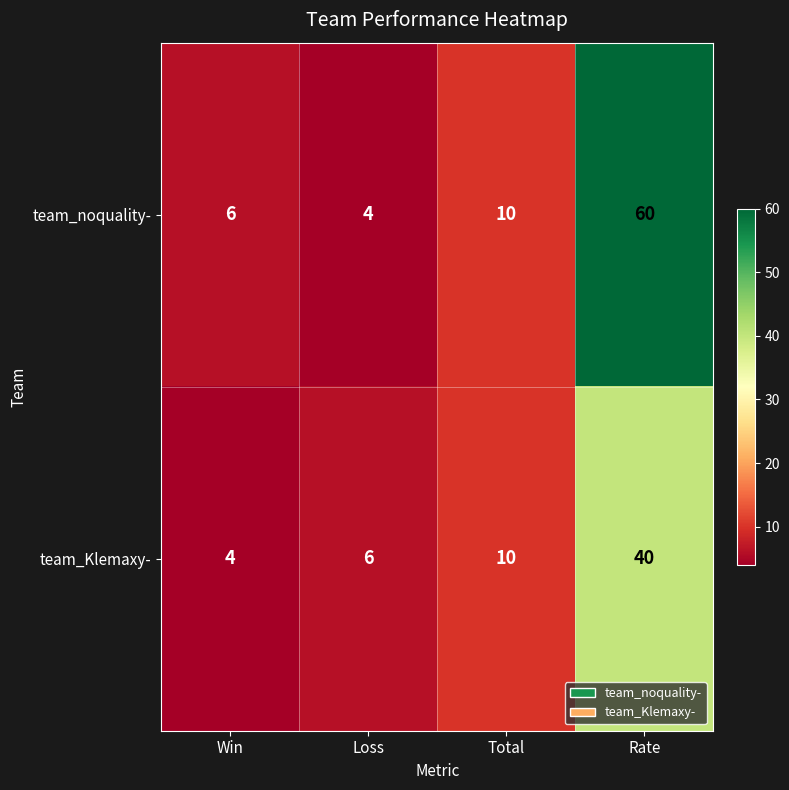

What is the sum of the team_noquality- values at Loss and Win?

10